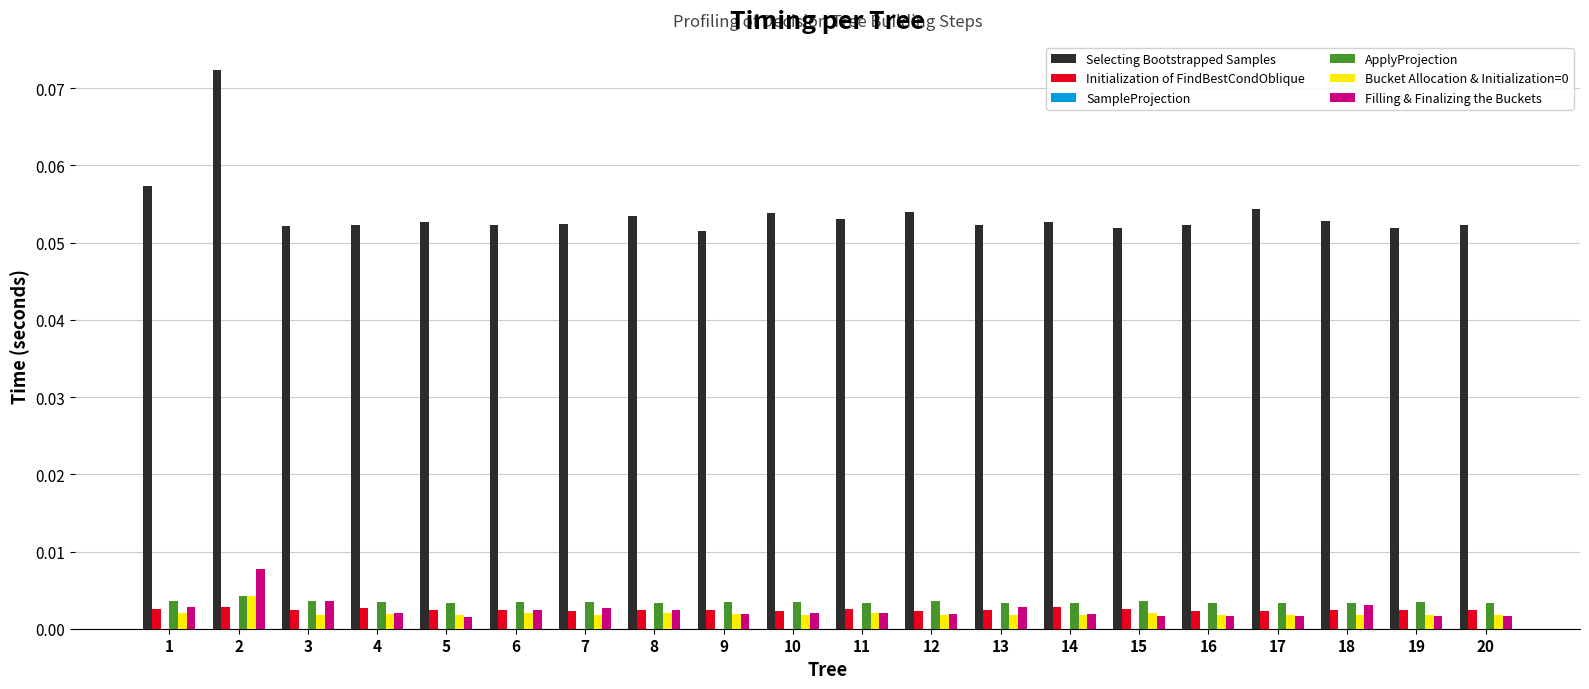

True or false: Initialization of FindBestCondOblique has a value of 0.0 at 4.

True